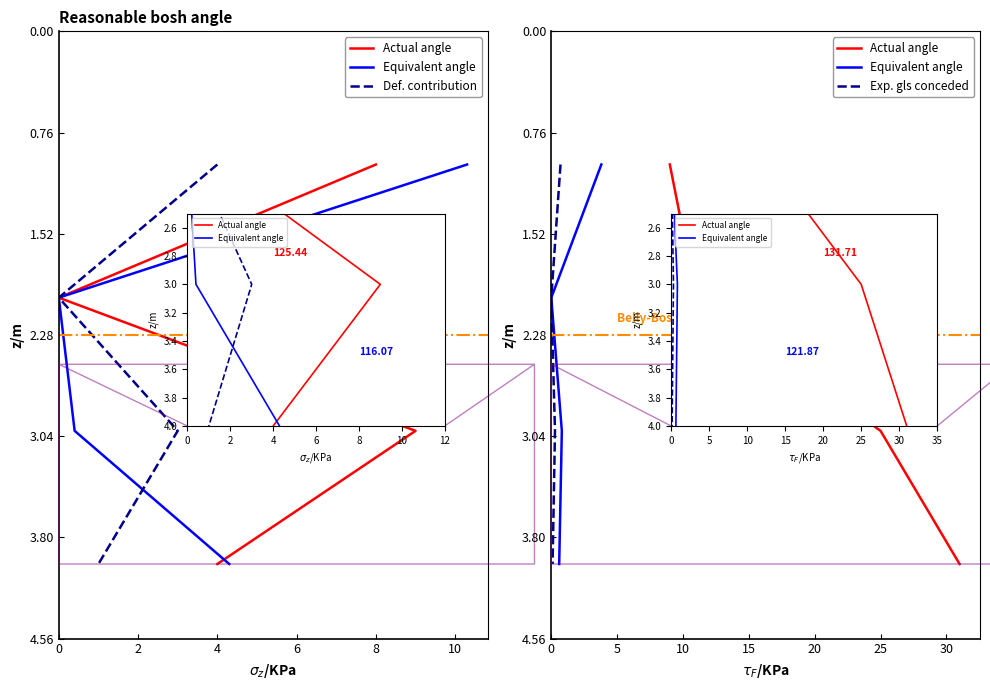

True or false: Def. contribution has more than 1 interior local peaks.

False